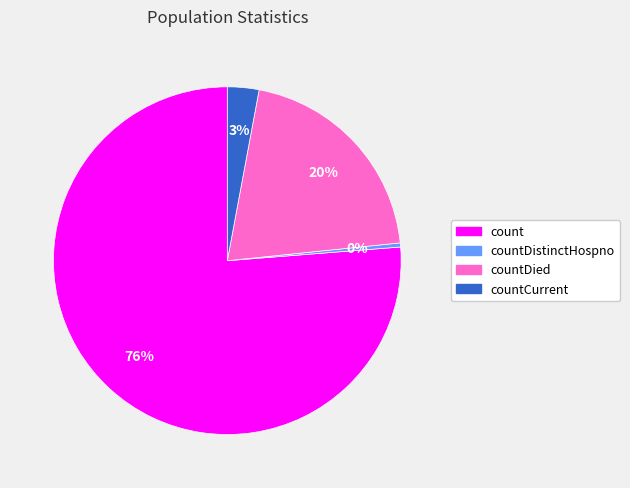

To the nearest percent, what is the average slice percentage?

25%